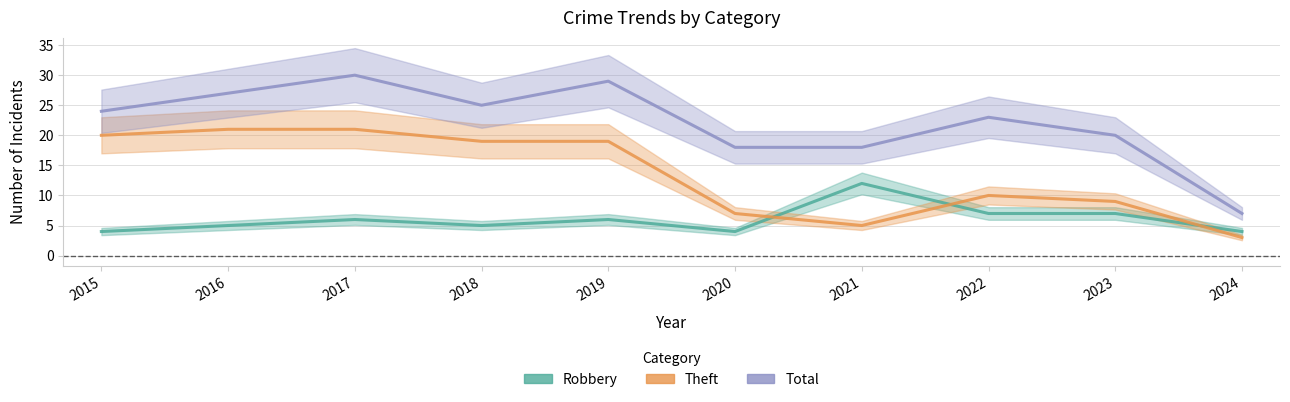

True or false: Total and Robbery cross at least once.

False